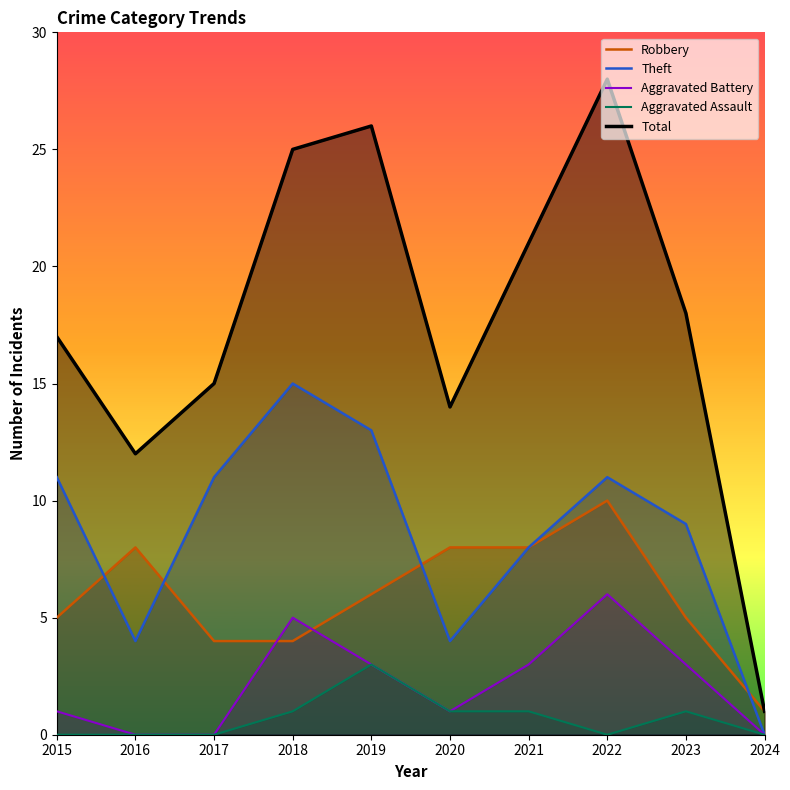

Which series has the largest range (max minus min)?

Total